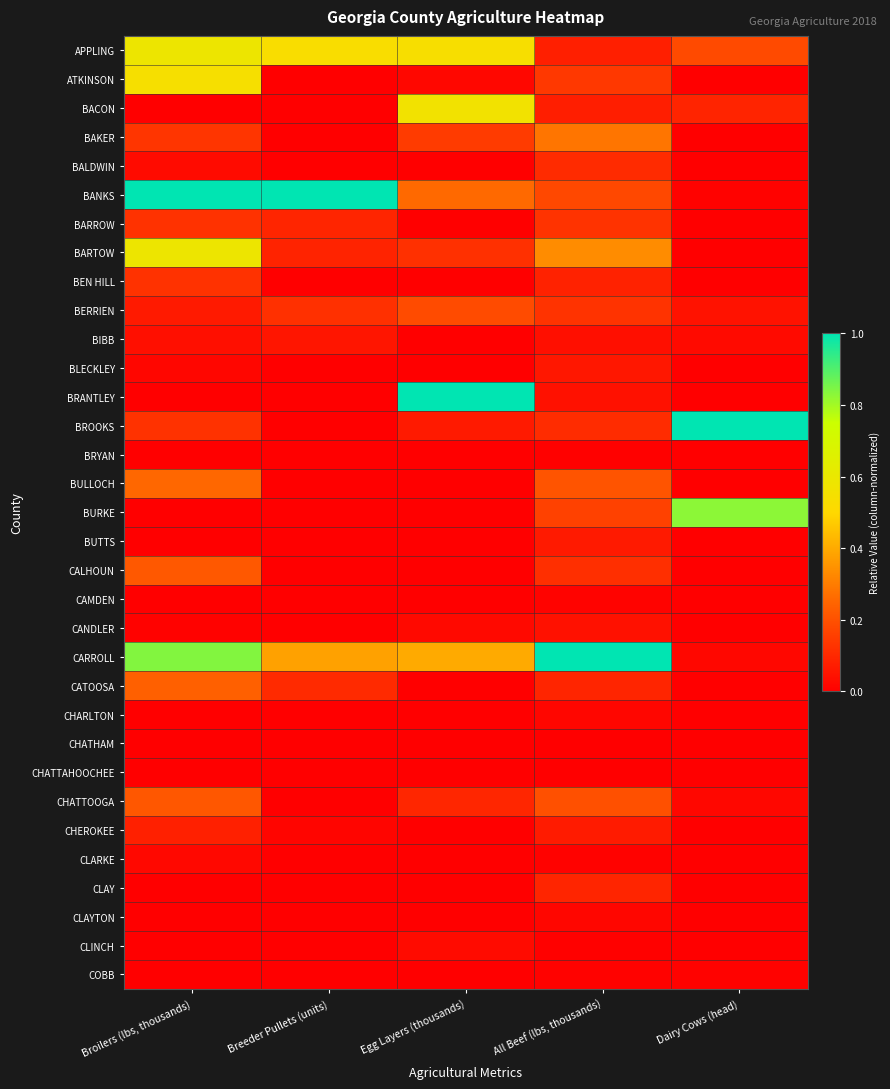

Reading right to left, list all the values displayed in this chart.

APPLING: Dairy Cows (head)=0.2	All Beef (lbs, thousands)=0.1	Egg Layers (thousands)=0.5	Breeder Pullets (units)=0.5	Broilers (lbs, thousands)=0.6
ATKINSON: Dairy Cows (head)=0.0	All Beef (lbs, thousands)=0.1	Egg Layers (thousands)=0.0	Breeder Pullets (units)=0.0	Broilers (lbs, thousands)=0.5
BACON: Dairy Cows (head)=0.1	All Beef (lbs, thousands)=0.1	Egg Layers (thousands)=0.6	Breeder Pullets (units)=0.0	Broilers (lbs, thousands)=0.0
BAKER: Dairy Cows (head)=0.0	All Beef (lbs, thousands)=0.3	Egg Layers (thousands)=0.1	Breeder Pullets (units)=0.0	Broilers (lbs, thousands)=0.1
BALDWIN: Dairy Cows (head)=0.0	All Beef (lbs, thousands)=0.1	Egg Layers (thousands)=0.0	Breeder Pullets (units)=0.0	Broilers (lbs, thousands)=0.0
BANKS: Dairy Cows (head)=0.0	All Beef (lbs, thousands)=0.2	Egg Layers (thousands)=0.3	Breeder Pullets (units)=1.0	Broilers (lbs, thousands)=1.0
BARROW: Dairy Cows (head)=0.0	All Beef (lbs, thousands)=0.1	Egg Layers (thousands)=0.0	Breeder Pullets (units)=0.1	Broilers (lbs, thousands)=0.1
BARTOW: Dairy Cows (head)=0.0	All Beef (lbs, thousands)=0.3	Egg Layers (thousands)=0.1	Breeder Pullets (units)=0.1	Broilers (lbs, thousands)=0.6
BEN HILL: Dairy Cows (head)=0.0	All Beef (lbs, thousands)=0.1	Egg Layers (thousands)=0.0	Breeder Pullets (units)=0.0	Broilers (lbs, thousands)=0.1
BERRIEN: Dairy Cows (head)=0.0	All Beef (lbs, thousands)=0.1	Egg Layers (thousands)=0.2	Breeder Pullets (units)=0.1	Broilers (lbs, thousands)=0.1
BIBB: Dairy Cows (head)=0.0	All Beef (lbs, thousands)=0.0	Egg Layers (thousands)=0.0	Breeder Pullets (units)=0.1	Broilers (lbs, thousands)=0.0
BLECKLEY: Dairy Cows (head)=0.0	All Beef (lbs, thousands)=0.1	Egg Layers (thousands)=0.0	Breeder Pullets (units)=0.0	Broilers (lbs, thousands)=0.0
BRANTLEY: Dairy Cows (head)=0.0	All Beef (lbs, thousands)=0.0	Egg Layers (thousands)=1.0	Breeder Pullets (units)=0.0	Broilers (lbs, thousands)=0.0
BROOKS: Dairy Cows (head)=1.0	All Beef (lbs, thousands)=0.1	Egg Layers (thousands)=0.1	Breeder Pullets (units)=0.0	Broilers (lbs, thousands)=0.1
BRYAN: Dairy Cows (head)=0.0	All Beef (lbs, thousands)=0.0	Egg Layers (thousands)=0.0	Breeder Pullets (units)=0.0	Broilers (lbs, thousands)=0.0
BULLOCH: Dairy Cows (head)=0.0	All Beef (lbs, thousands)=0.2	Egg Layers (thousands)=0.0	Breeder Pullets (units)=0.0	Broilers (lbs, thousands)=0.3
BURKE: Dairy Cows (head)=0.8	All Beef (lbs, thousands)=0.2	Egg Layers (thousands)=0.0	Breeder Pullets (units)=0.0	Broilers (lbs, thousands)=0.0
BUTTS: Dairy Cows (head)=0.0	All Beef (lbs, thousands)=0.1	Egg Layers (thousands)=0.0	Breeder Pullets (units)=0.0	Broilers (lbs, thousands)=0.0
CALHOUN: Dairy Cows (head)=0.0	All Beef (lbs, thousands)=0.1	Egg Layers (thousands)=0.0	Breeder Pullets (units)=0.0	Broilers (lbs, thousands)=0.2
CAMDEN: Dairy Cows (head)=0.0	All Beef (lbs, thousands)=0.0	Egg Layers (thousands)=0.0	Breeder Pullets (units)=0.0	Broilers (lbs, thousands)=0.0
CANDLER: Dairy Cows (head)=0.0	All Beef (lbs, thousands)=0.0	Egg Layers (thousands)=0.0	Breeder Pullets (units)=0.0	Broilers (lbs, thousands)=0.0
CARROLL: Dairy Cows (head)=0.0	All Beef (lbs, thousands)=1.0	Egg Layers (thousands)=0.4	Breeder Pullets (units)=0.4	Broilers (lbs, thousands)=0.8
CATOOSA: Dairy Cows (head)=0.0	All Beef (lbs, thousands)=0.1	Egg Layers (thousands)=0.0	Breeder Pullets (units)=0.1	Broilers (lbs, thousands)=0.2
CHARLTON: Dairy Cows (head)=0.0	All Beef (lbs, thousands)=0.0	Egg Layers (thousands)=0.0	Breeder Pullets (units)=0.0	Broilers (lbs, thousands)=0.0
CHATHAM: Dairy Cows (head)=0.0	All Beef (lbs, thousands)=0.0	Egg Layers (thousands)=0.0	Breeder Pullets (units)=0.0	Broilers (lbs, thousands)=0.0
CHATTAHOOCHEE: Dairy Cows (head)=0.0	All Beef (lbs, thousands)=0.0	Egg Layers (thousands)=0.0	Breeder Pullets (units)=0.0	Broilers (lbs, thousands)=0.0
CHATTOOGA: Dairy Cows (head)=0.0	All Beef (lbs, thousands)=0.2	Egg Layers (thousands)=0.1	Breeder Pullets (units)=0.0	Broilers (lbs, thousands)=0.2
CHEROKEE: Dairy Cows (head)=0.0	All Beef (lbs, thousands)=0.1	Egg Layers (thousands)=0.0	Breeder Pullets (units)=0.0	Broilers (lbs, thousands)=0.1
CLARKE: Dairy Cows (head)=0.0	All Beef (lbs, thousands)=0.0	Egg Layers (thousands)=0.0	Breeder Pullets (units)=0.0	Broilers (lbs, thousands)=0.0
CLAY: Dairy Cows (head)=0.0	All Beef (lbs, thousands)=0.1	Egg Layers (thousands)=0.0	Breeder Pullets (units)=0.0	Broilers (lbs, thousands)=0.0
CLAYTON: Dairy Cows (head)=0.0	All Beef (lbs, thousands)=0.0	Egg Layers (thousands)=0.0	Breeder Pullets (units)=0.0	Broilers (lbs, thousands)=0.0
CLINCH: Dairy Cows (head)=0.0	All Beef (lbs, thousands)=0.0	Egg Layers (thousands)=0.0	Breeder Pullets (units)=0.0	Broilers (lbs, thousands)=0.0
COBB: Dairy Cows (head)=0.0	All Beef (lbs, thousands)=0.0	Egg Layers (thousands)=0.0	Breeder Pullets (units)=0.0	Broilers (lbs, thousands)=0.0